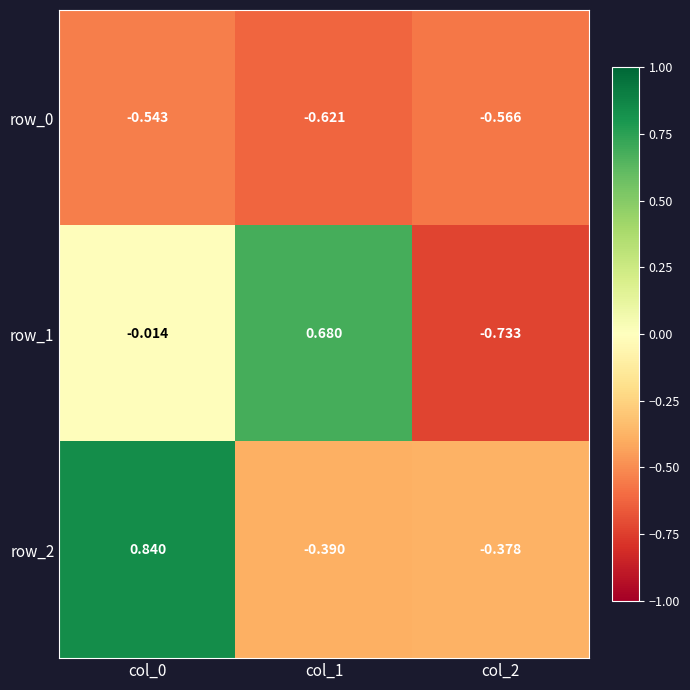

What is the minimum value for row_2?

-0.4